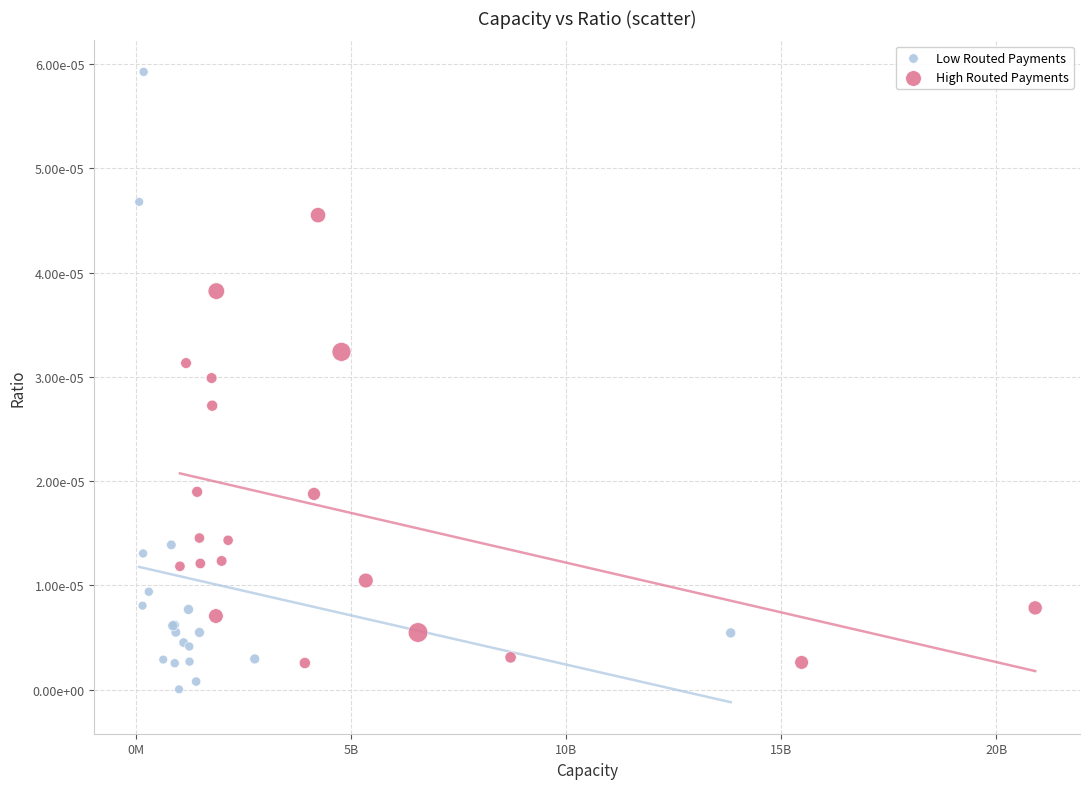

What are all the series names shown in the legend?

Low Routed Payments, High Routed Payments